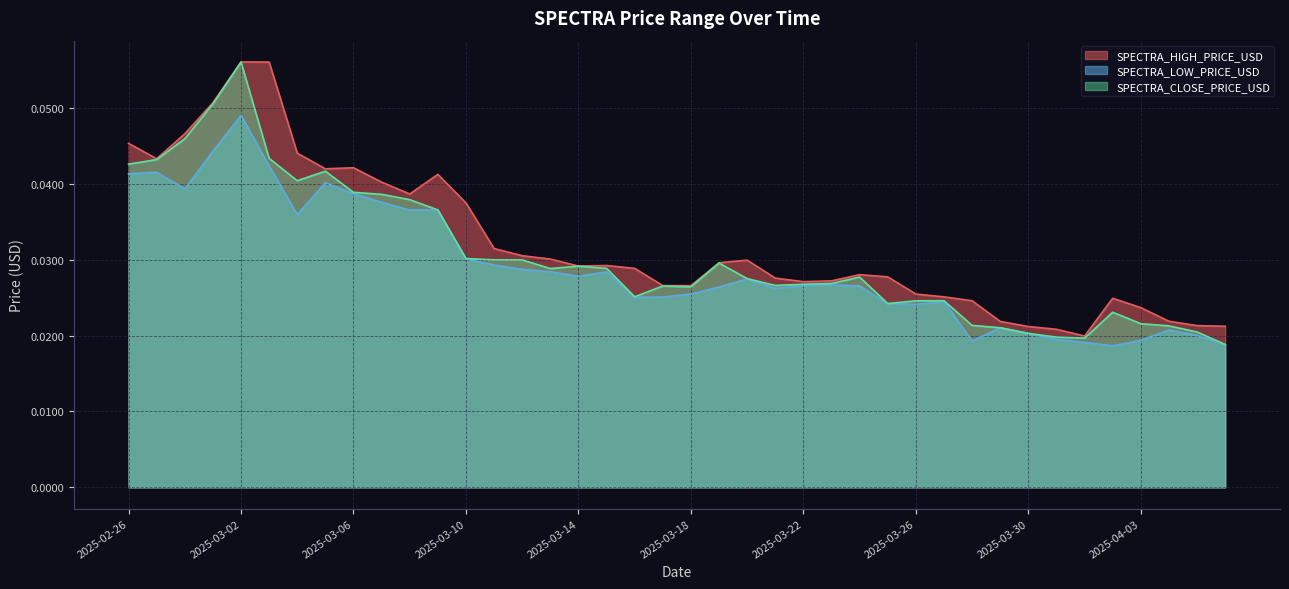

Is it true that SPECTRA_CLOSE_PRICE_USD equals 0.0 at 2025-03-11?

True